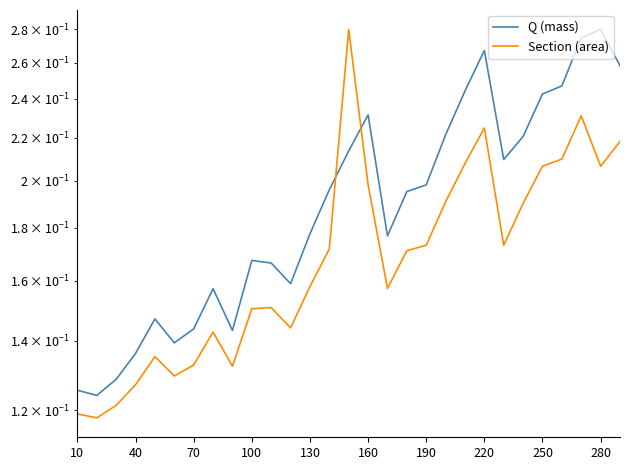

Rank the series by their average value, from lowest to highest.

Section (area), Q (mass)